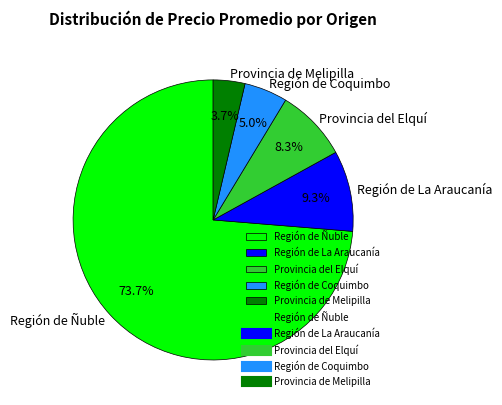

To the nearest percent, what is the average slice percentage?

20%